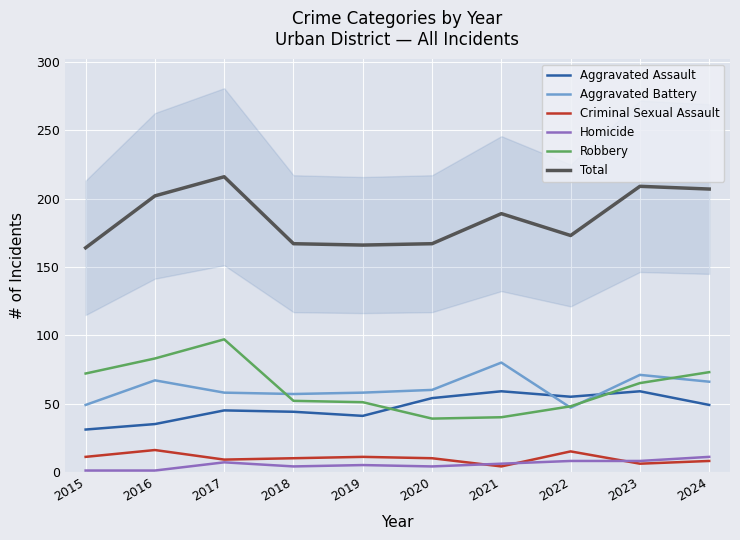

True or false: Robbery has a value of 65 at 2021.

False